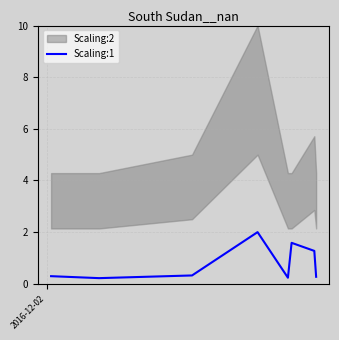

What is the difference between the maximum and minimum values?

1.8